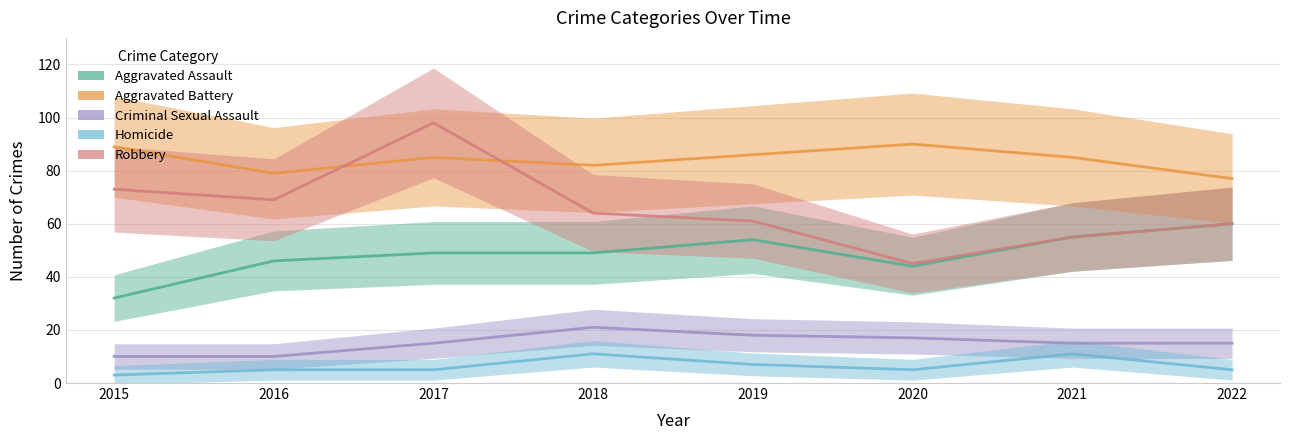

True or false: Criminal Sexual Assault has a value of 15 at 2021.

True